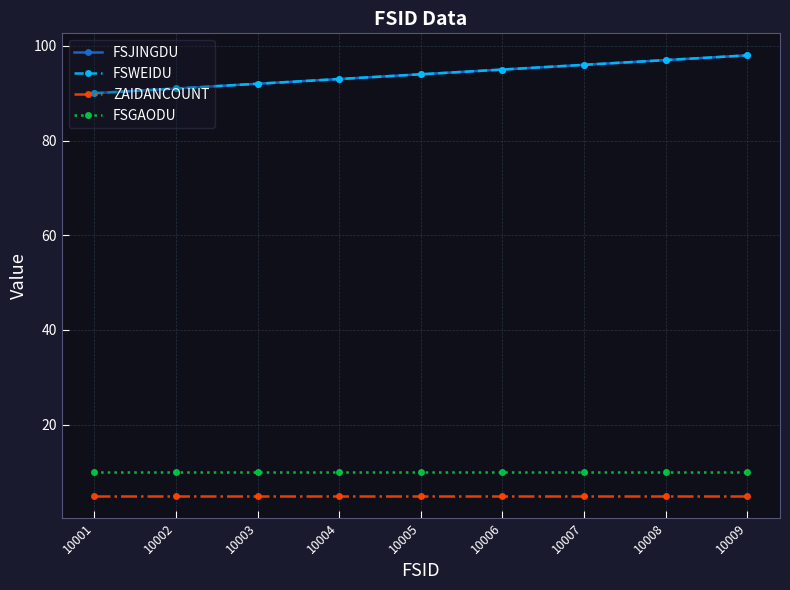

What is the average value of the FSJINGDU series?

94